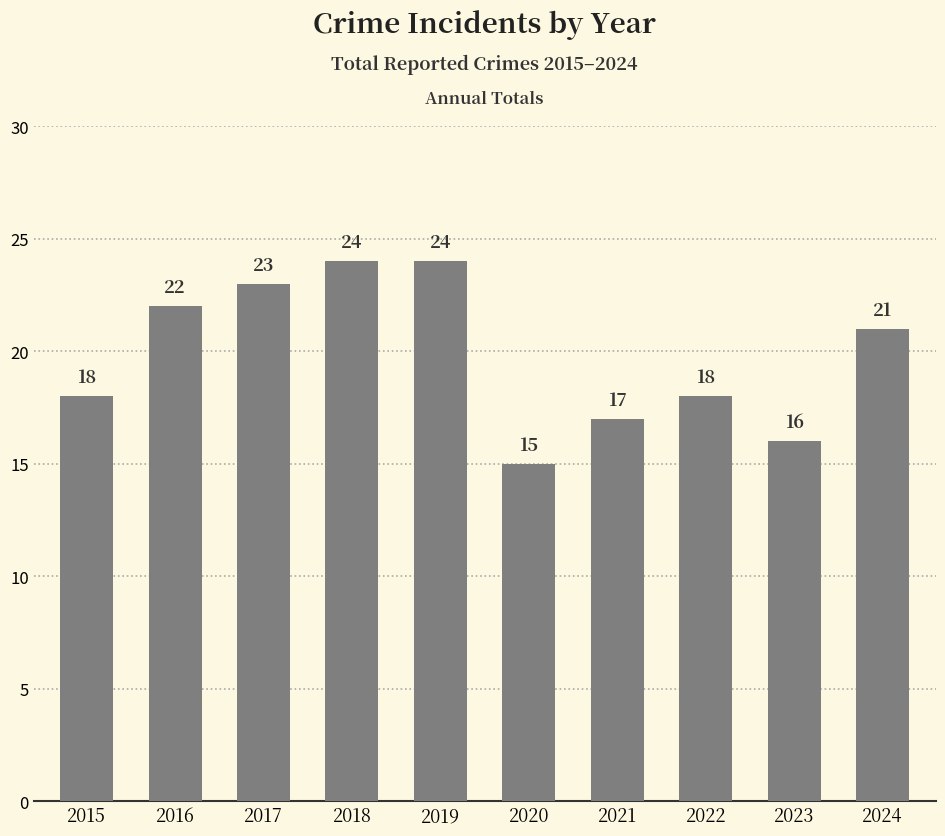

At which category does the chart reach its minimum across all series?

2020